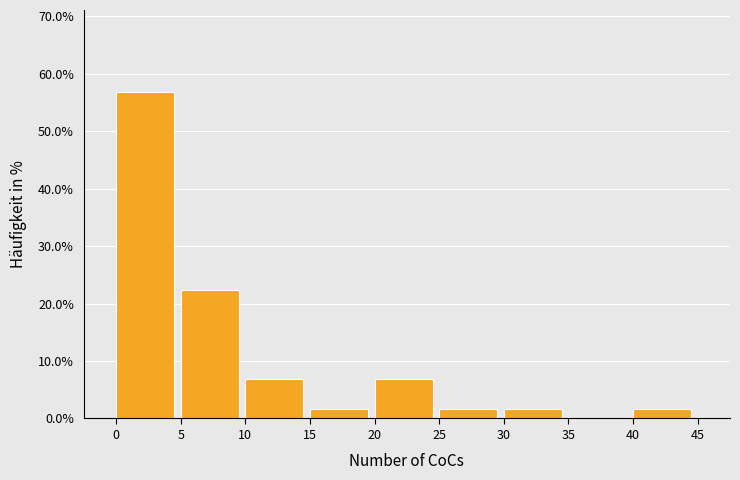

Which range on the x-axis has the tallest bar?

0 to 5